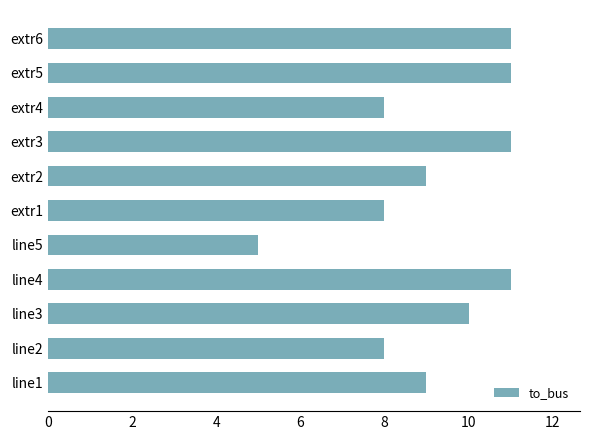

True or false: the data shows 8 at line2.

True